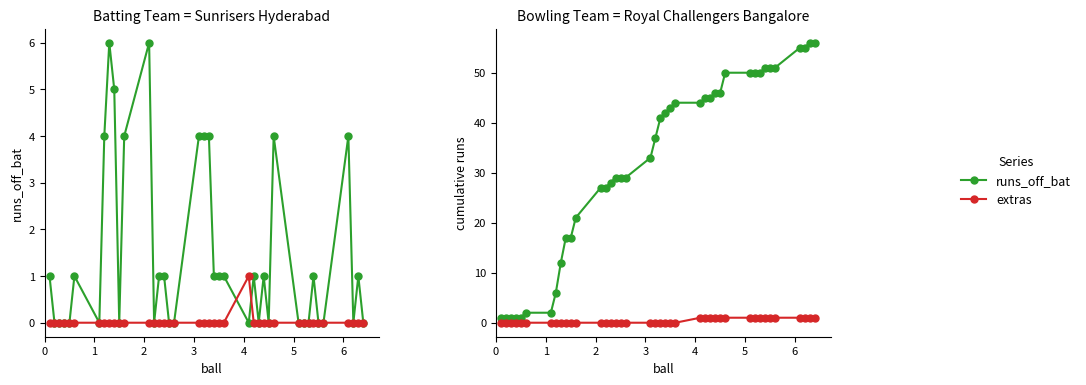

What is the value of the runs_off_bat point at the 37th from the left?

55